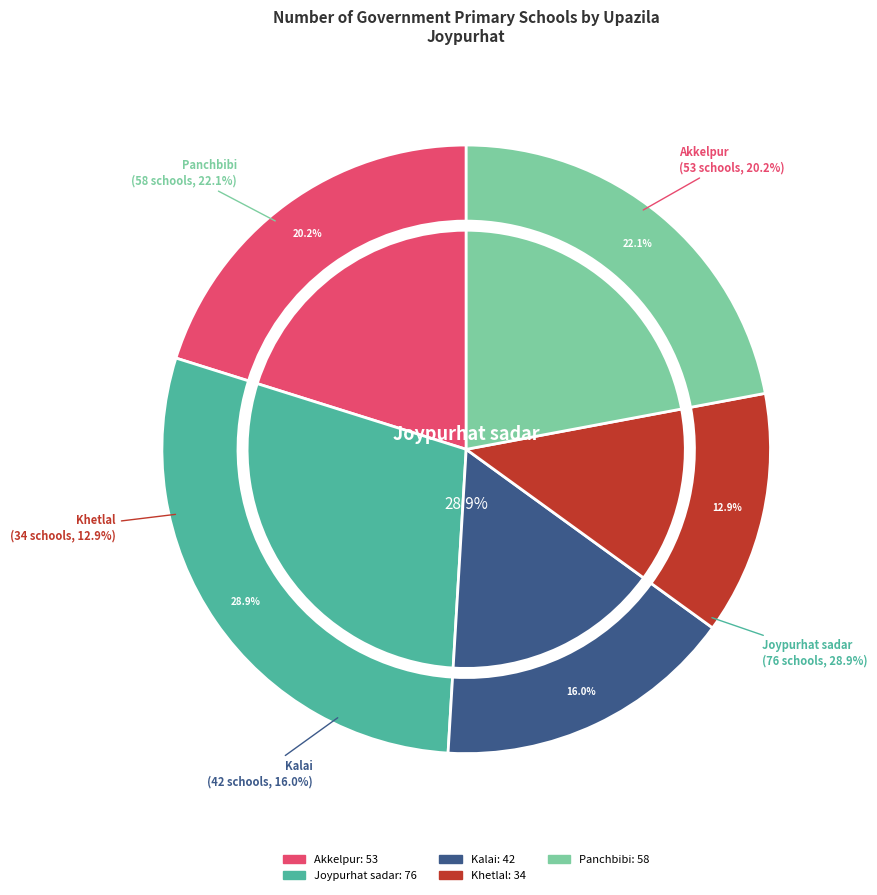

To the nearest percent, what portion does Akkelpur represent?

20%